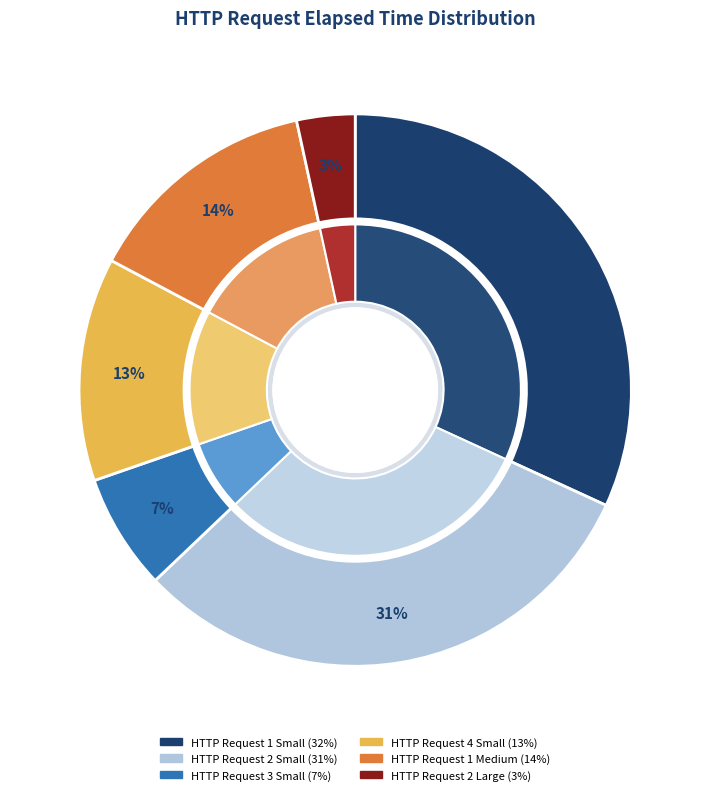

The HTTP Request 1 Small slice represents 24% of the pie. True or false?

False